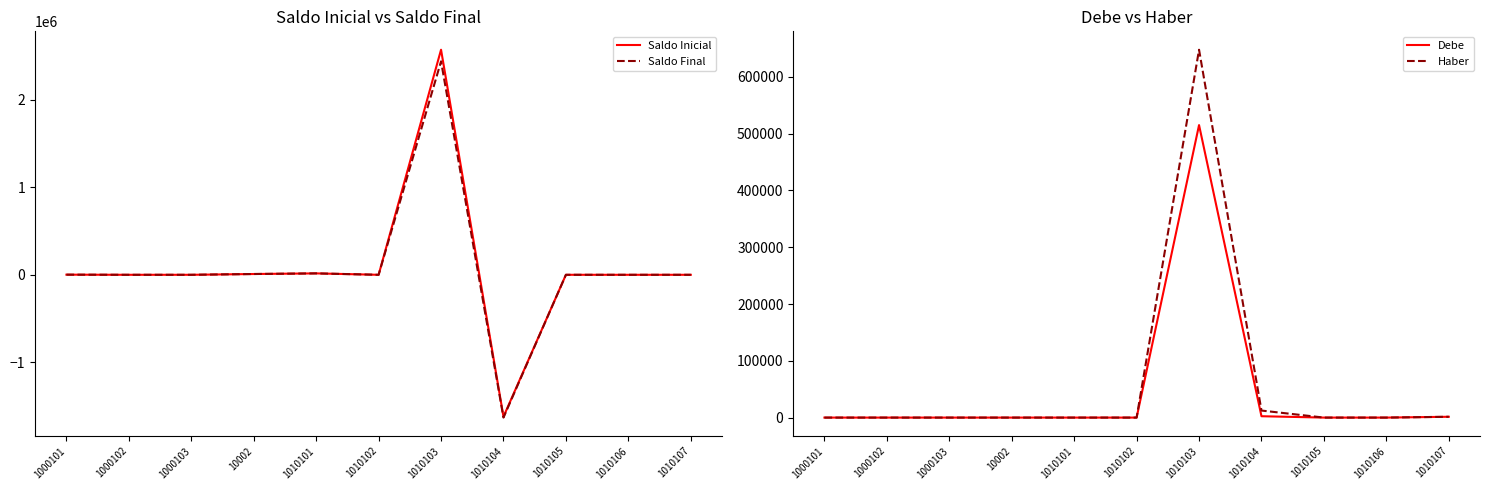

How many data points in Saldo Final are above 0?

4